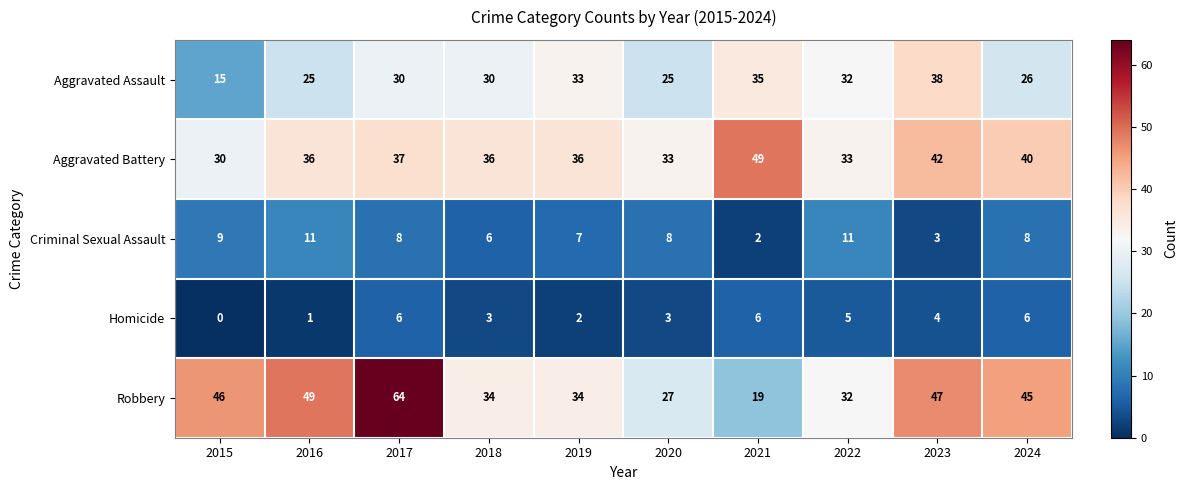

List the series in order of their peak value, lowest first.

Homicide, Criminal Sexual Assault, Aggravated Assault, Aggravated Battery, Robbery